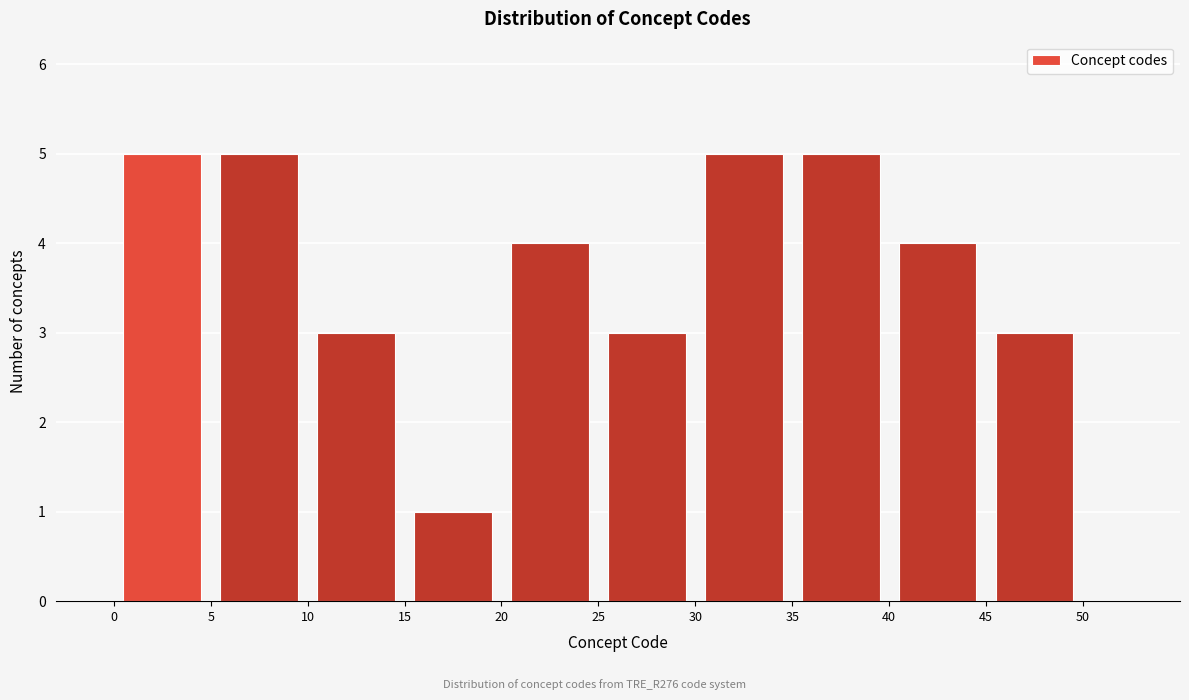

How tall is the bar that spans 0 to 5 on the x-axis? The values are not printed on the chart, so give them approximately, as read against the axis.

5